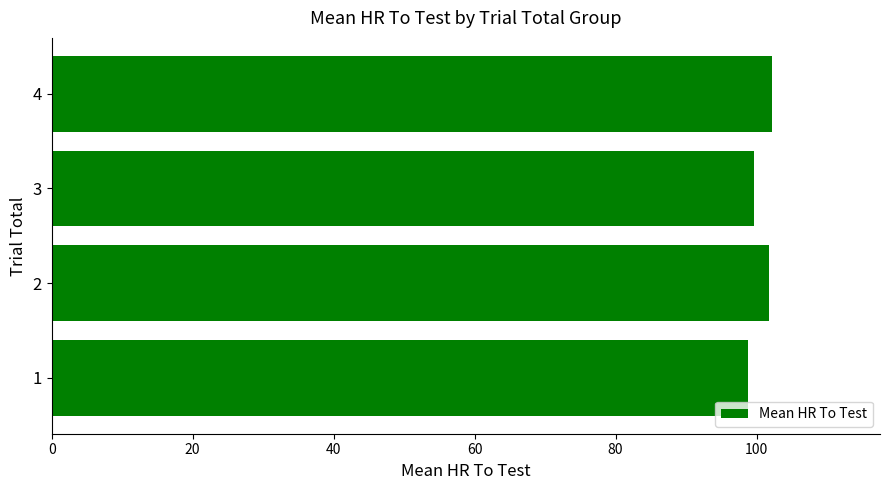

What is the change in value from 1 to 2?

+3.1